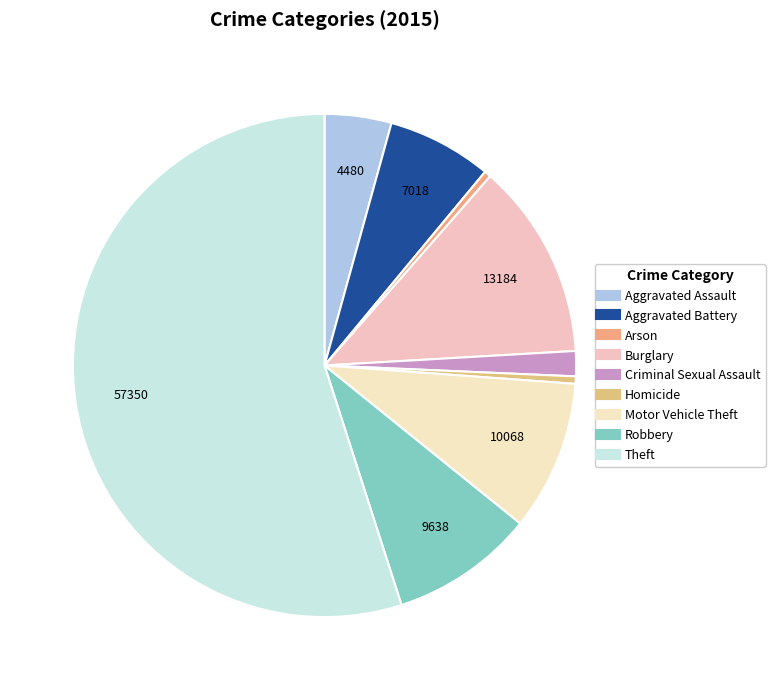

What is the change in value from Criminal Sexual Assault to Robbery?

+7955